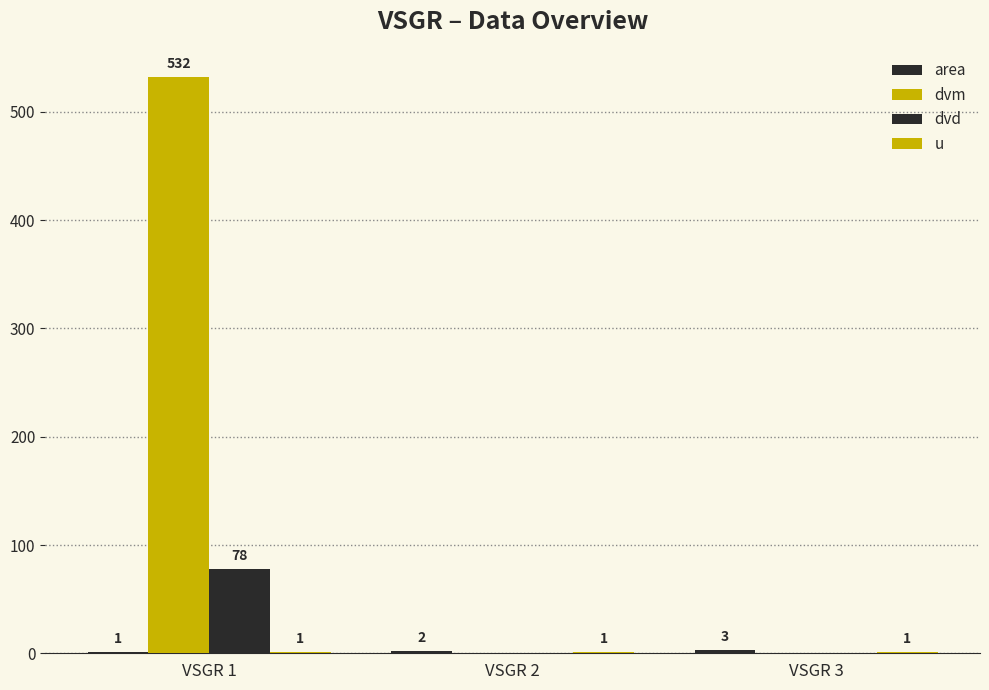

What is the value of the area bar at the 2nd from the left?

2